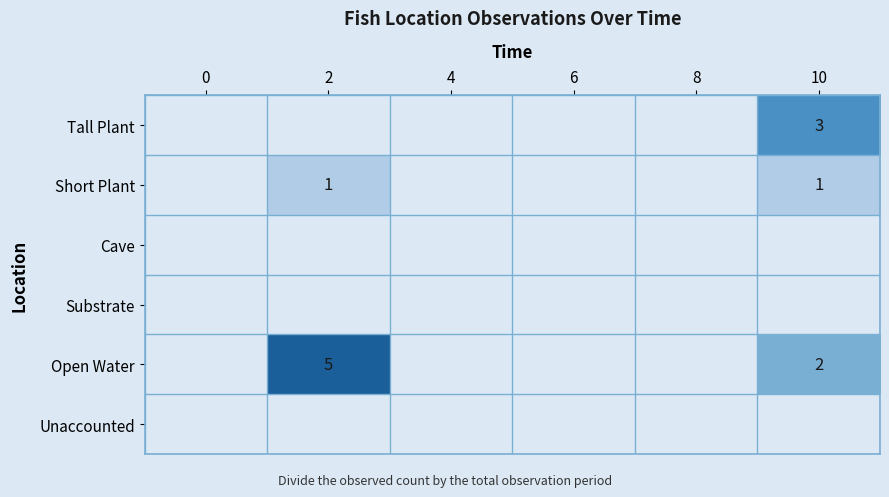

What is the difference between the second highest and second lowest values in the Open Water series?

2